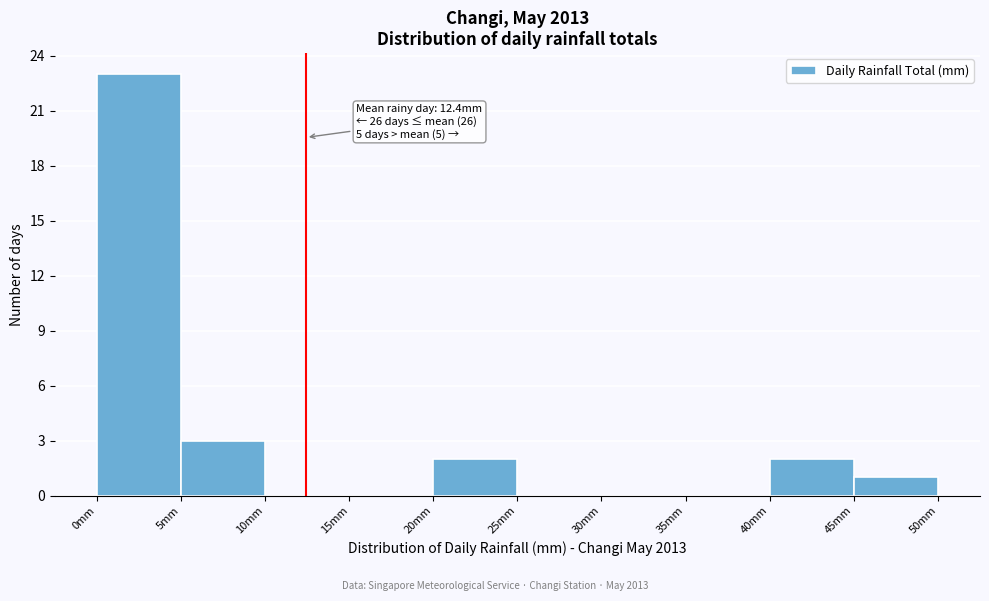

Over which range of the x-axis is the bar tallest?

0 to 5